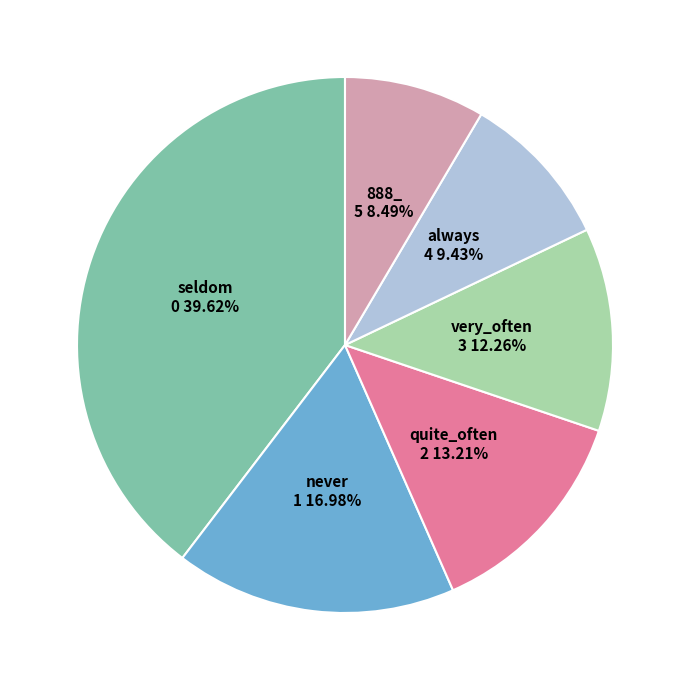

What percentage is NOT represented by always?

90.6%